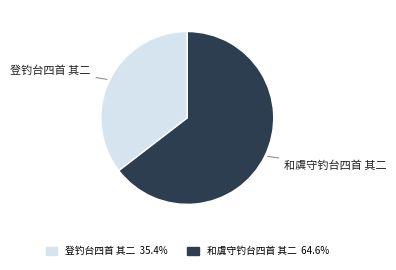

Is the sum of 和虞守钓台四首 其二 and 登钓台四首 其二 greater than half?

Yes